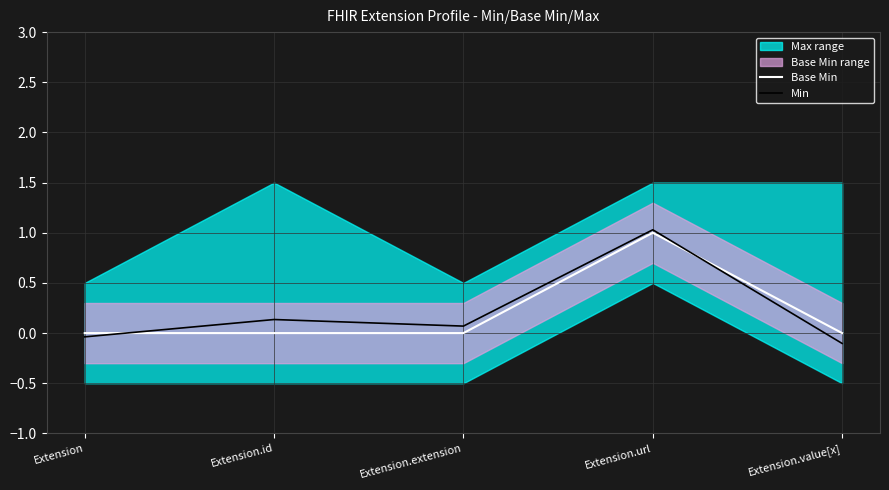

What is the approximate value of Min at Extension.extension?

0.1